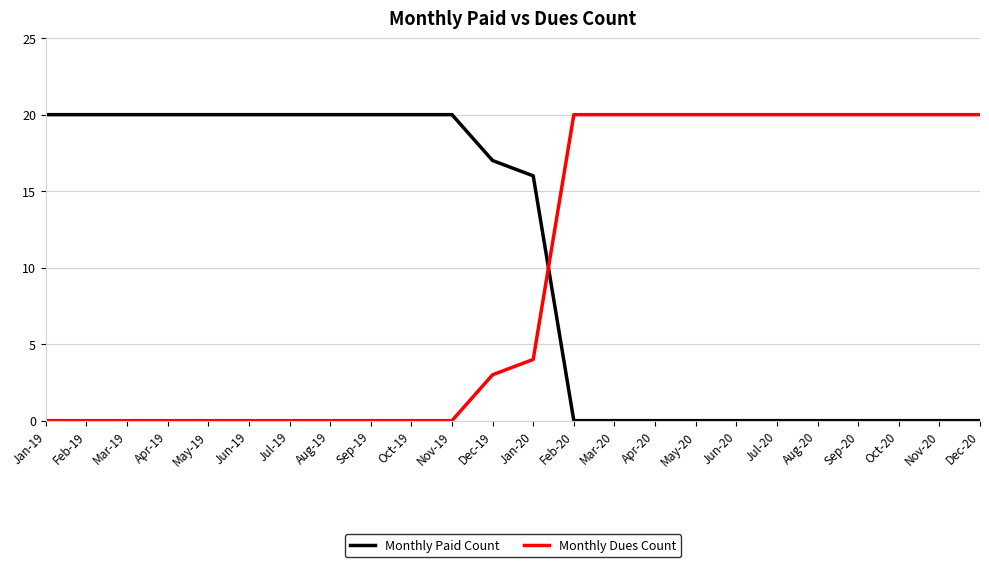

Between which two adjacent categories do Monthly Dues Count and Monthly Paid Count first intersect?

Jan-20 and Feb-20